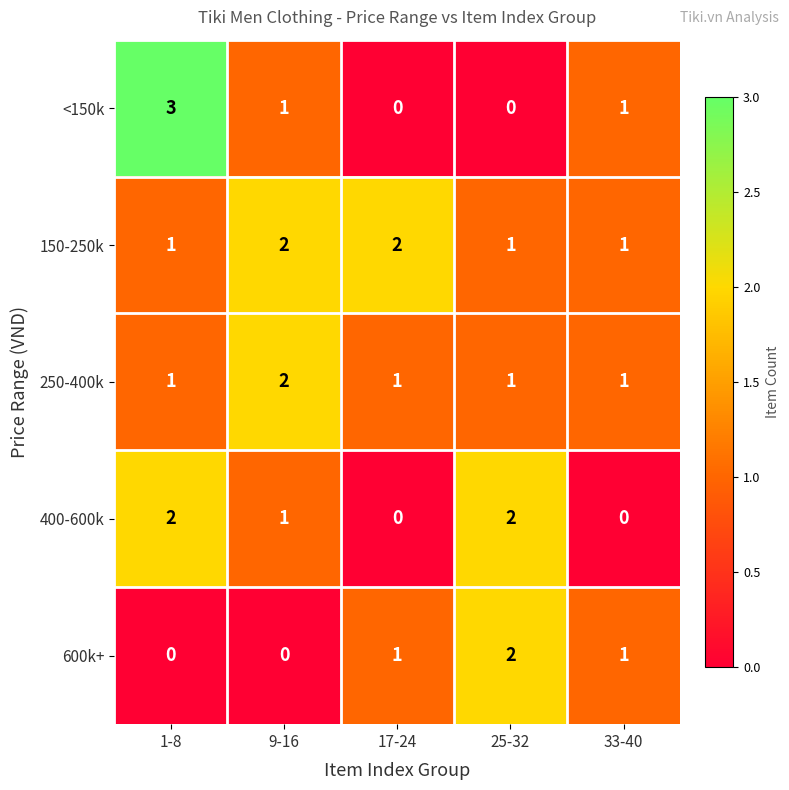

True or false: 250-400k has a value of 1 at 33-40.

True